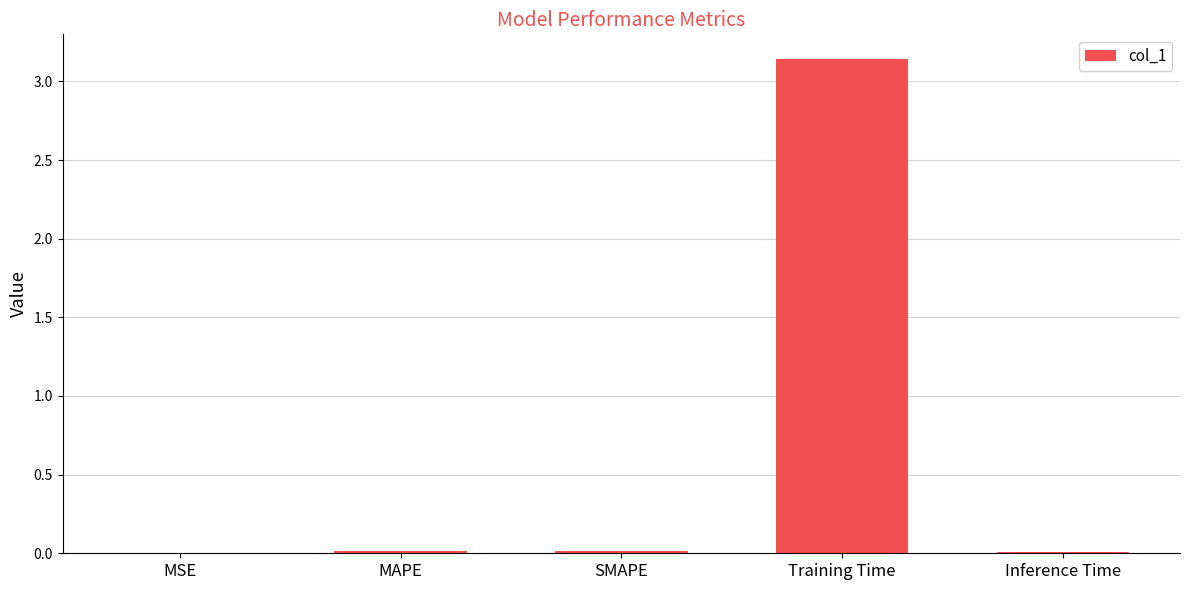

True or false: the data shows 0.0 at MSE.

True